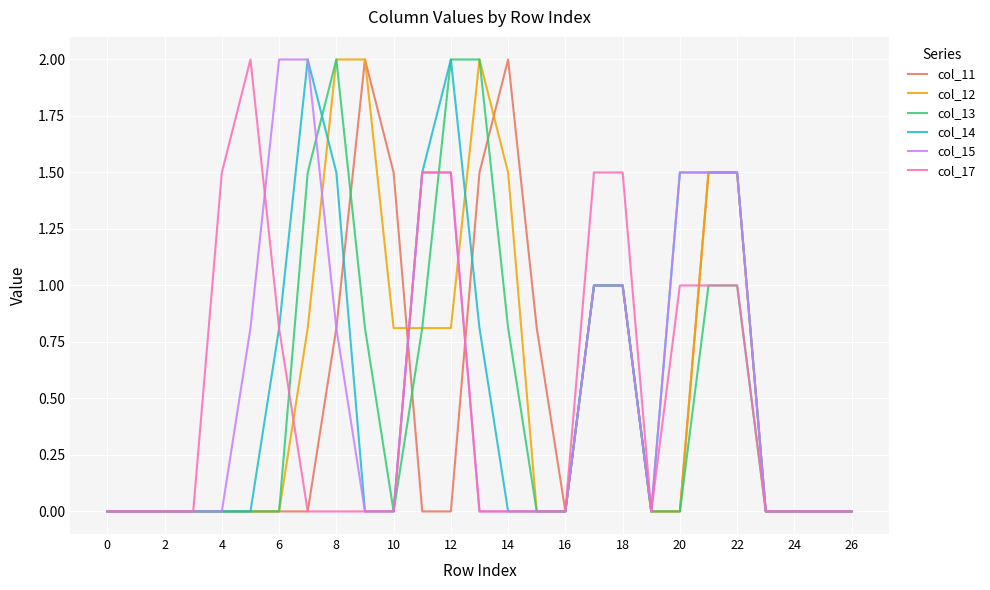

At which category does col_15 reach its first local valley?

19